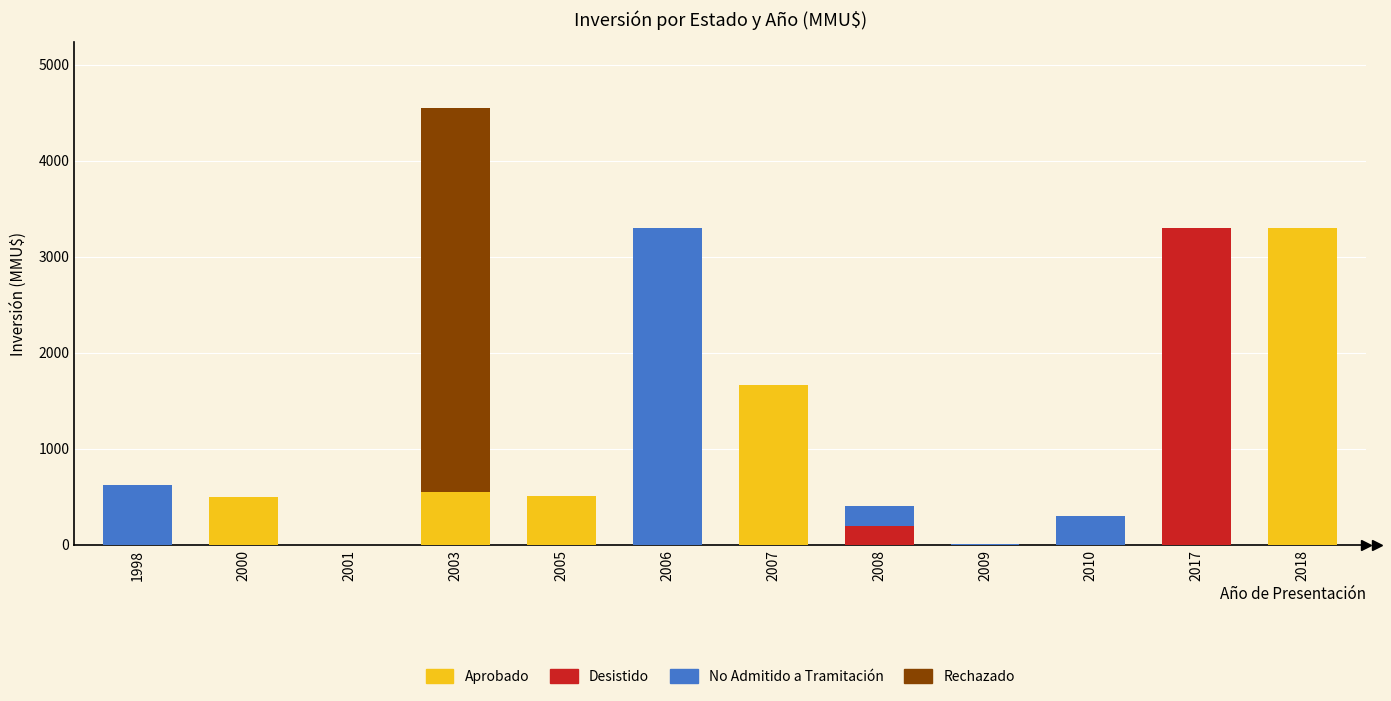

Are the bars grouped side by side (vs. stacked)?

No